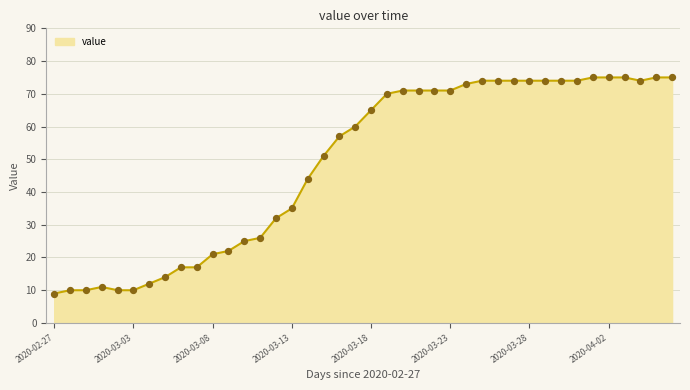

What is the maximum value shown in the chart?

75